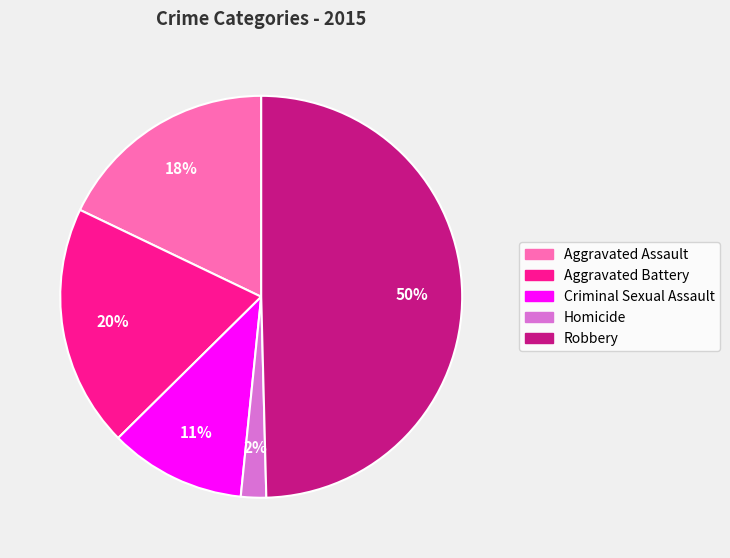

What is the smallest slice in the pie chart?

Homicide